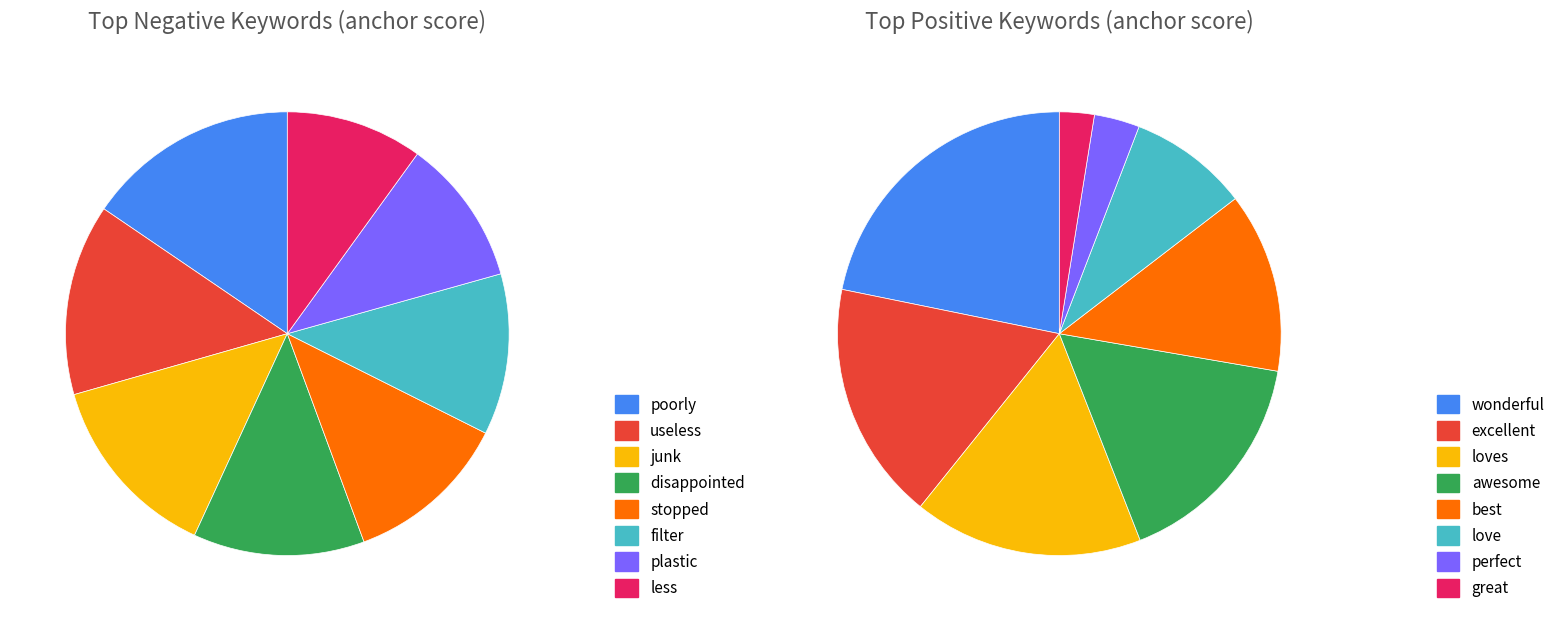

Is positive_values the majority of the pie?

No